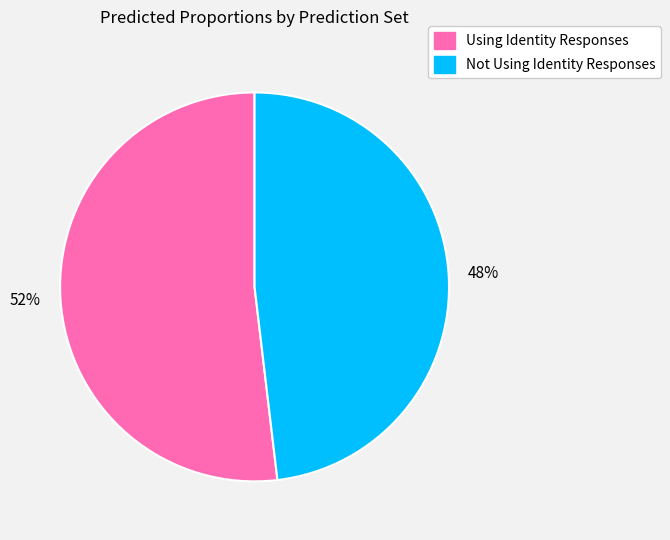

True or false: Not Using Identity Responses accounts for 57% of the total.

False